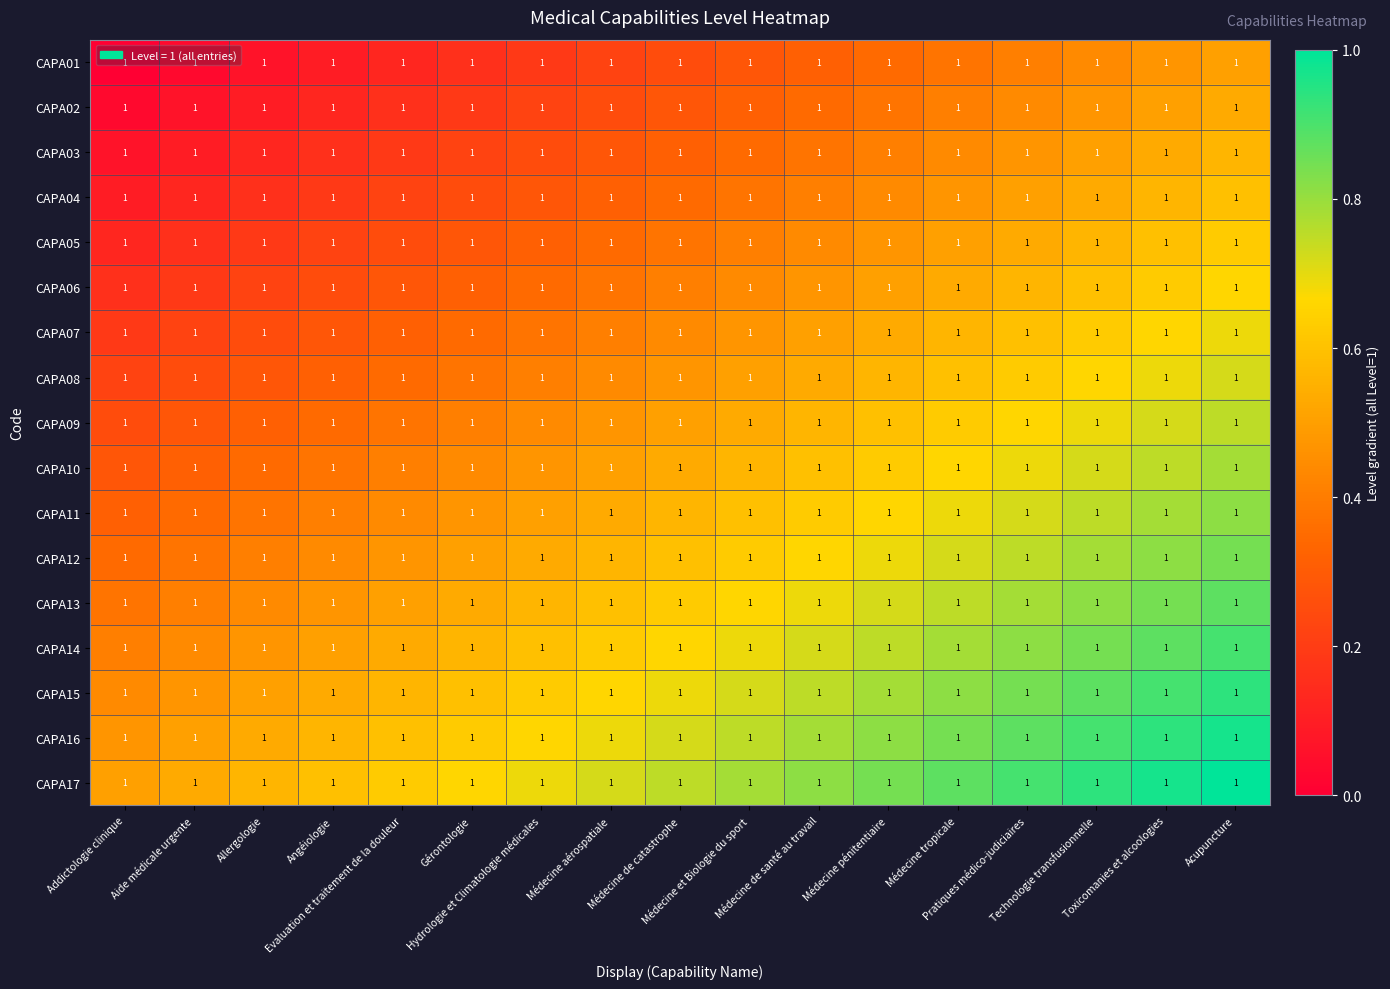

How many data points does each series have?

17